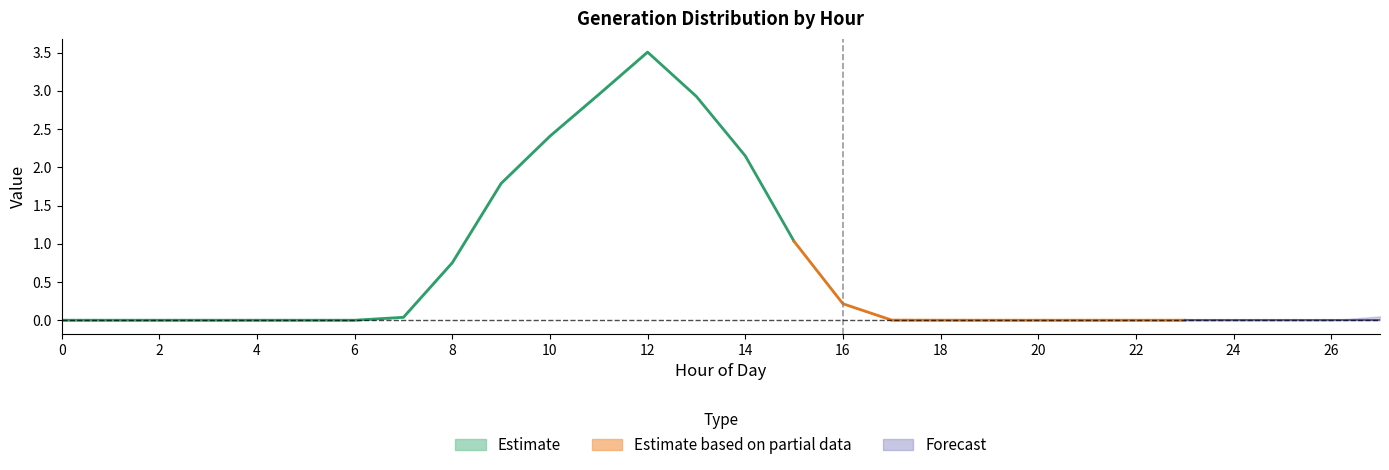

True or false: Gen 6 and Gen 4 cross at least once.

False